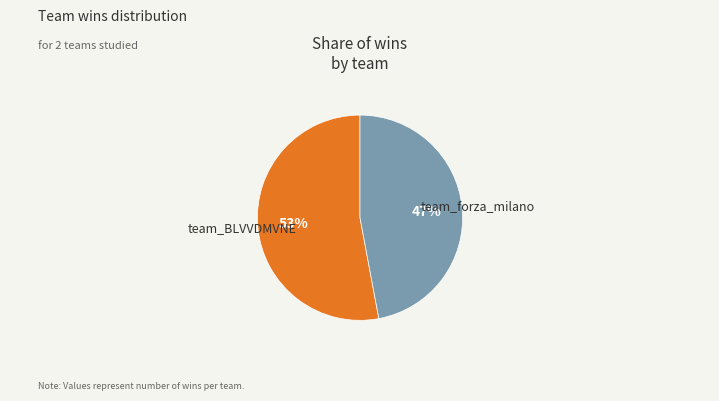

How many segments does this pie chart have?

2